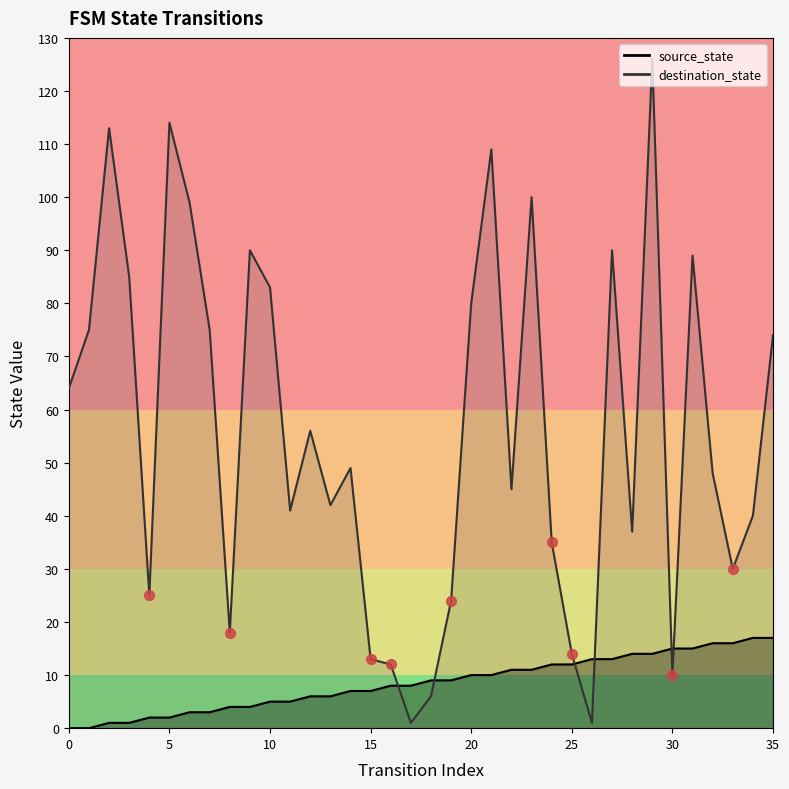

Is the value of source_state at 24 greater than the value of destination_state at 5?

No